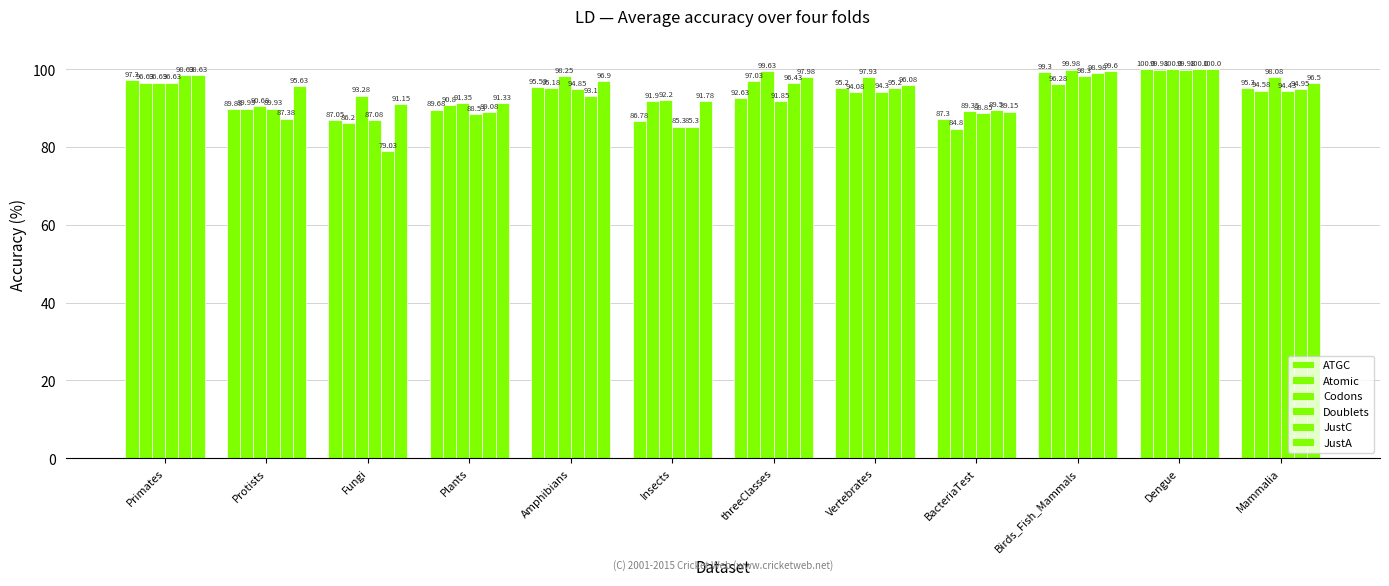

How many series are shown in this chart?

6